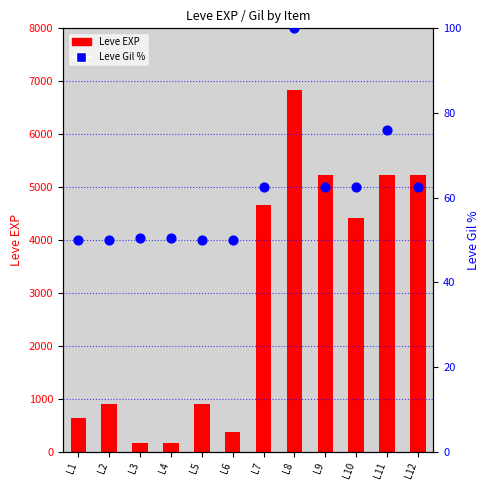

Which series reaches the minimum Y coordinate?

Leve Gil %